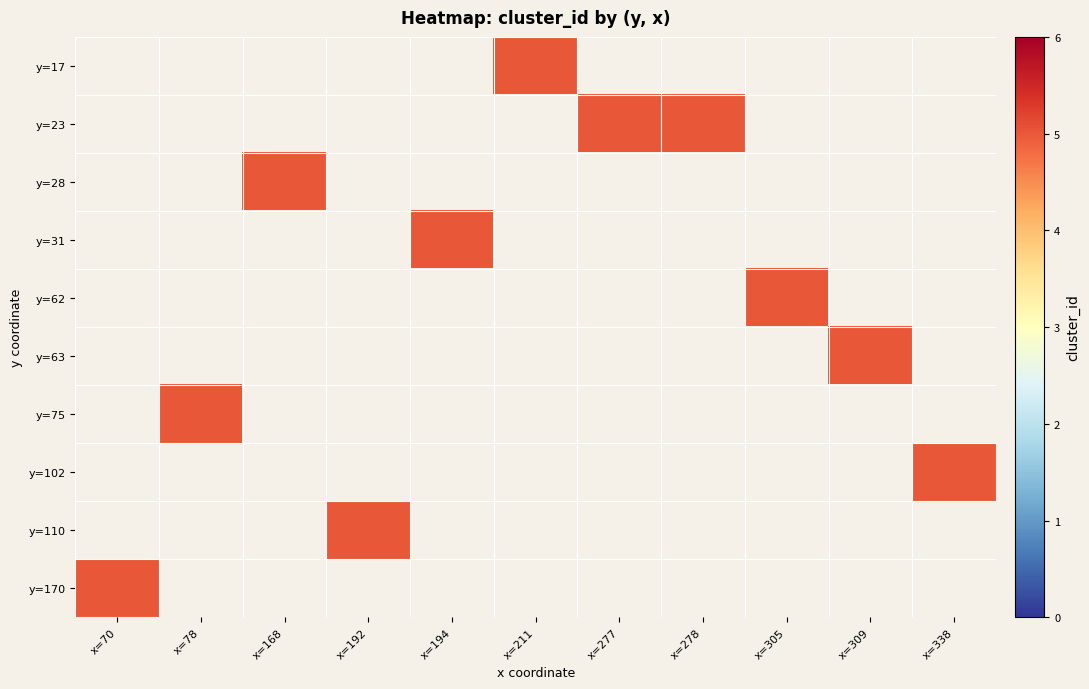

Is the value of y=63 at x=168 greater than the value of y=31 at x=168?

No